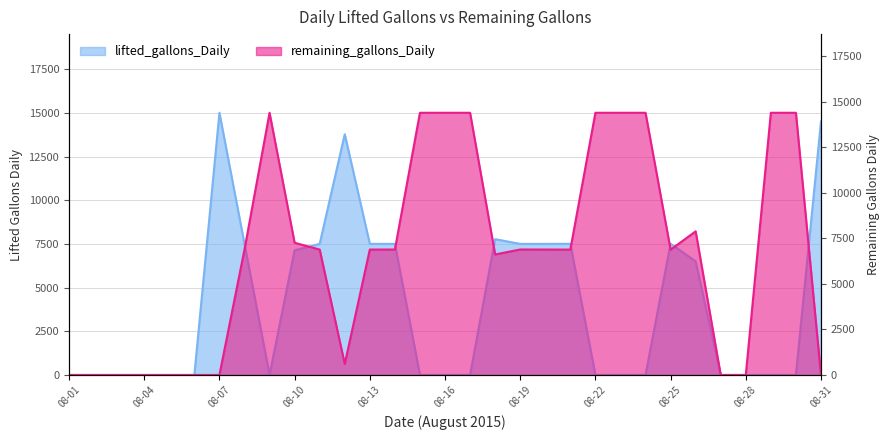

Which series changed the most between 2015-08-06 and 2015-08-17?

remaining_gallons_Daily